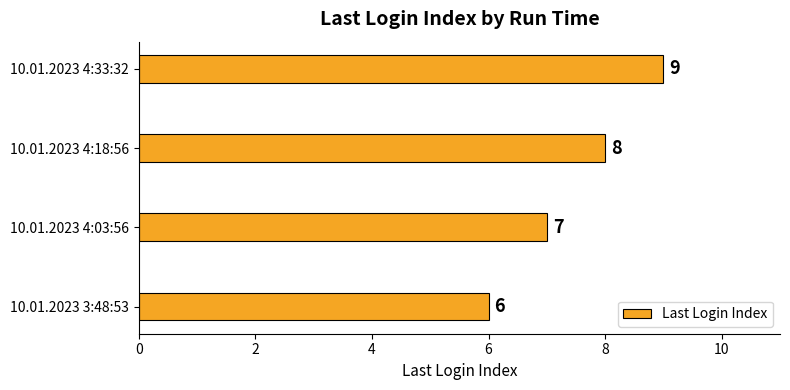

Which category has the highest value across all series?

10.01.2023 4:33:32